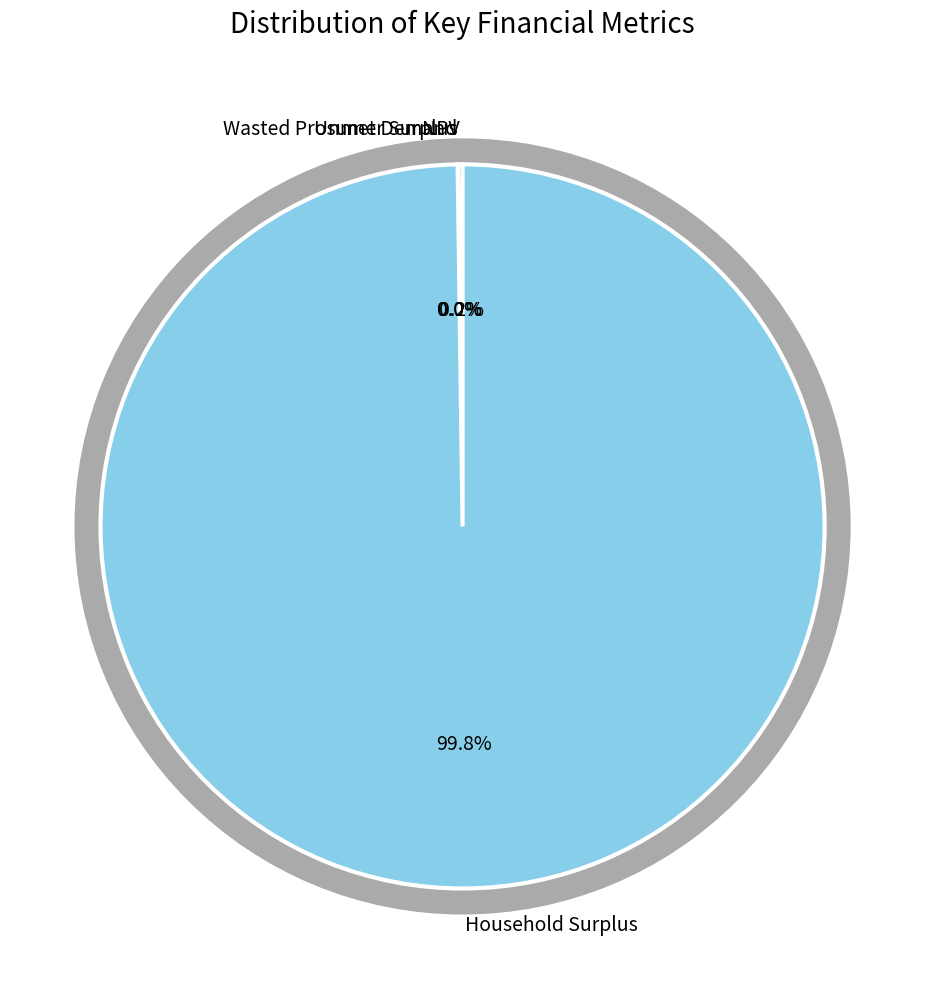

To the nearest percent, what is the average slice percentage?

25%